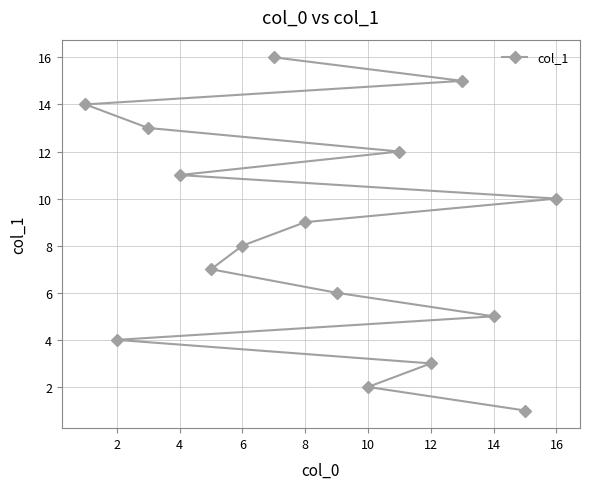

What is the difference between the maximum and minimum values?

15